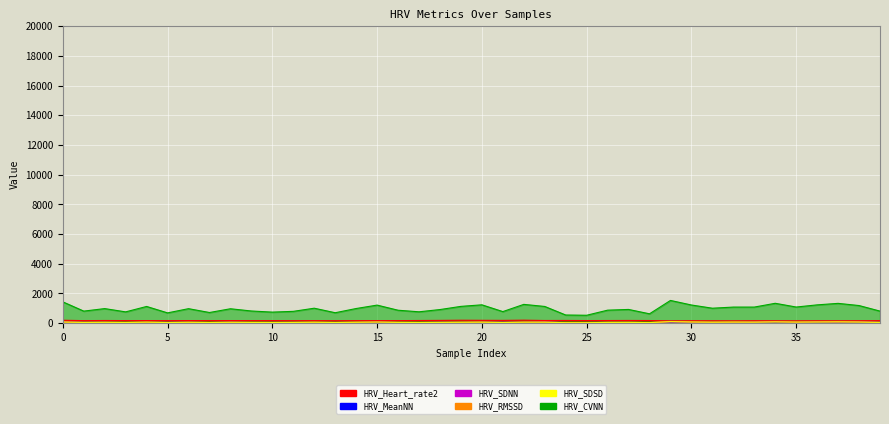

True or false: HRV_CVNN has a value of 1085.0 at 35.

True